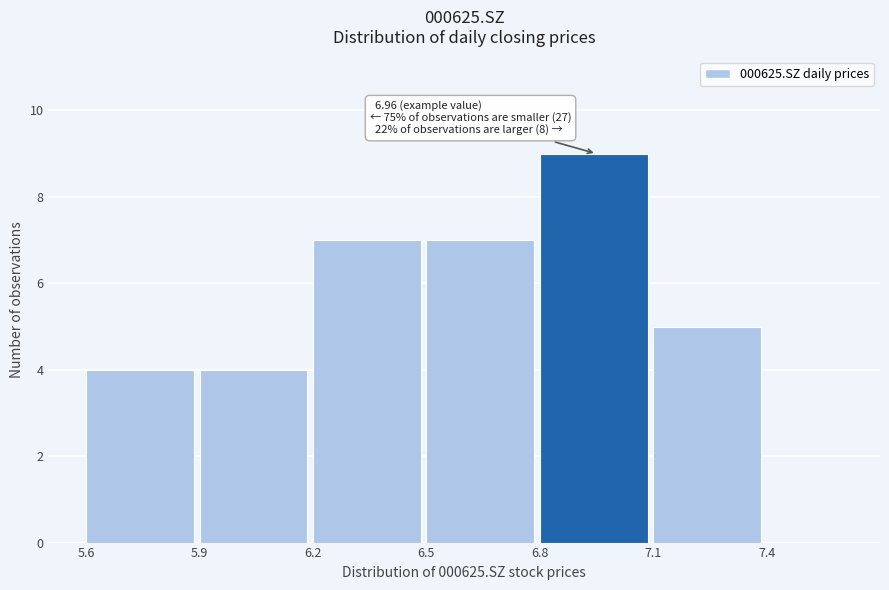

Which range on the x-axis has the tallest bar?

6.8 to 7.1